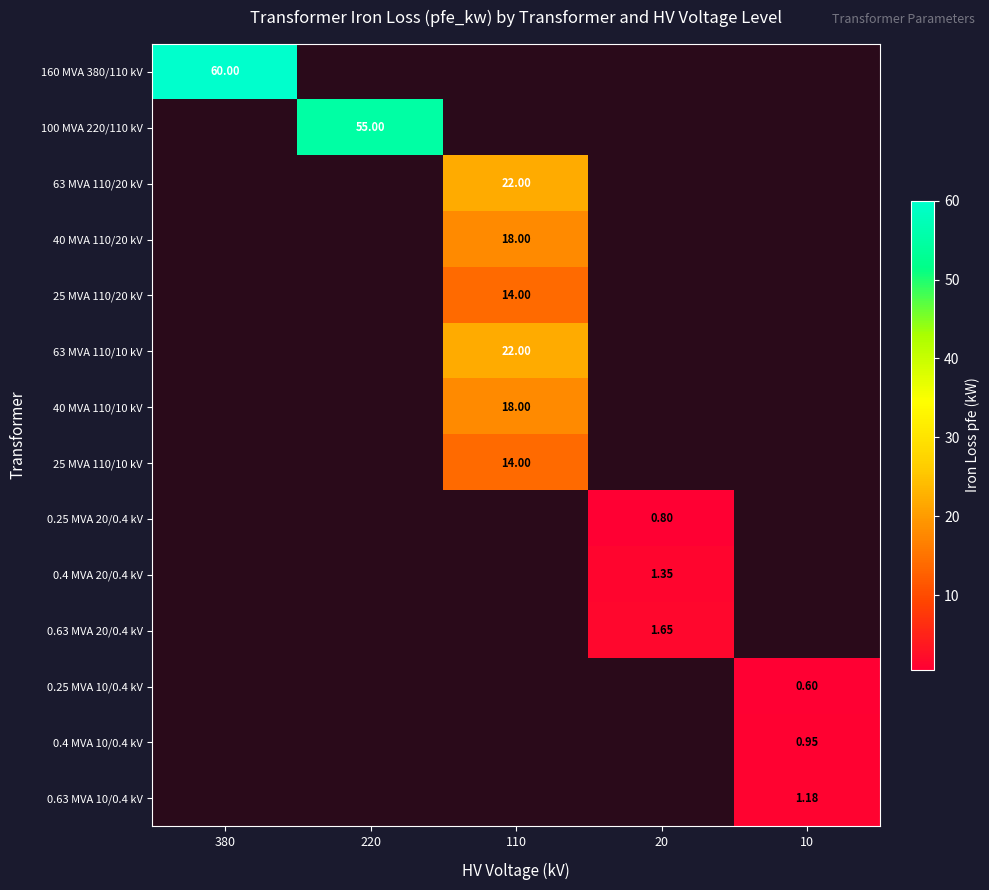

Is the value of 160 MVA 380/110 kV at 10 greater than the value of 100 MVA 220/110 kV at 380?

No